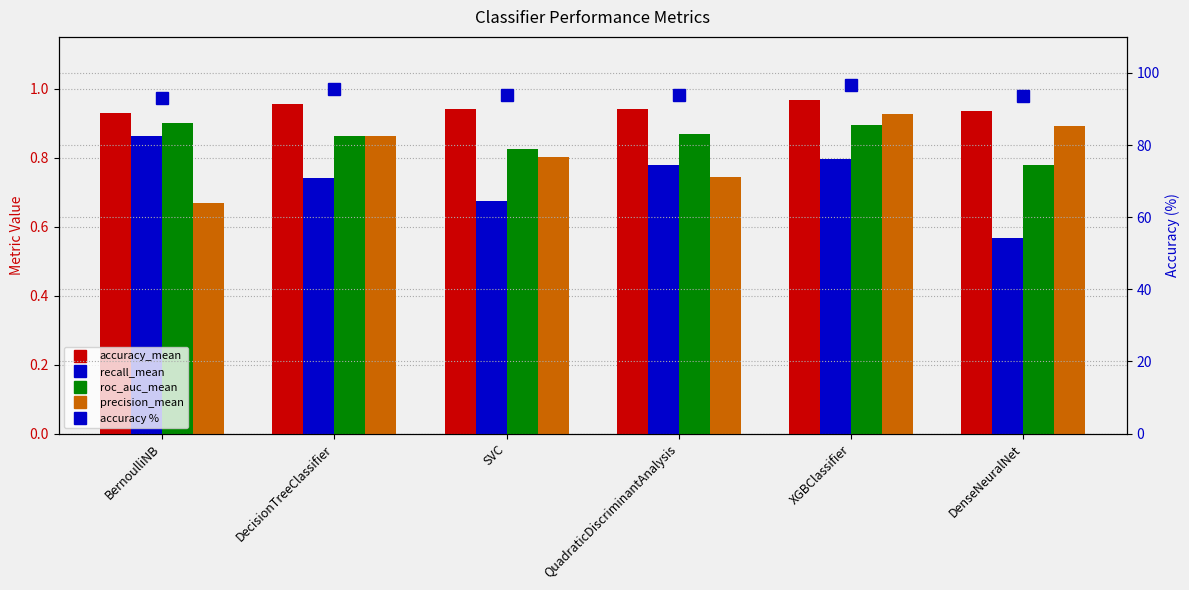

What are all the series names shown in the legend?

accuracy_mean, recall_mean, roc_auc_mean, precision_mean, accuracy % (right axis)